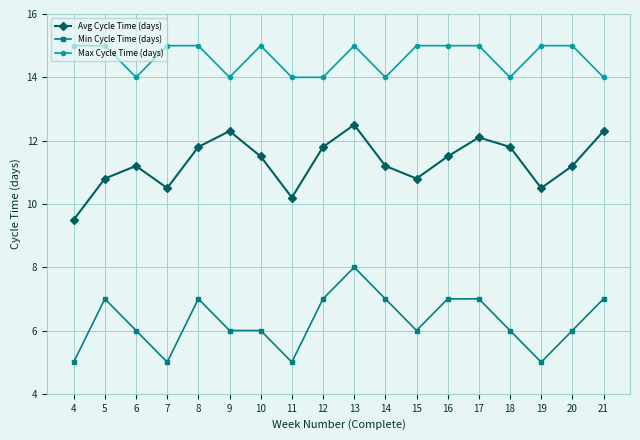

True or false: Avg Cycle Time (days) and Min Cycle Time (days) intersect in this chart.

False